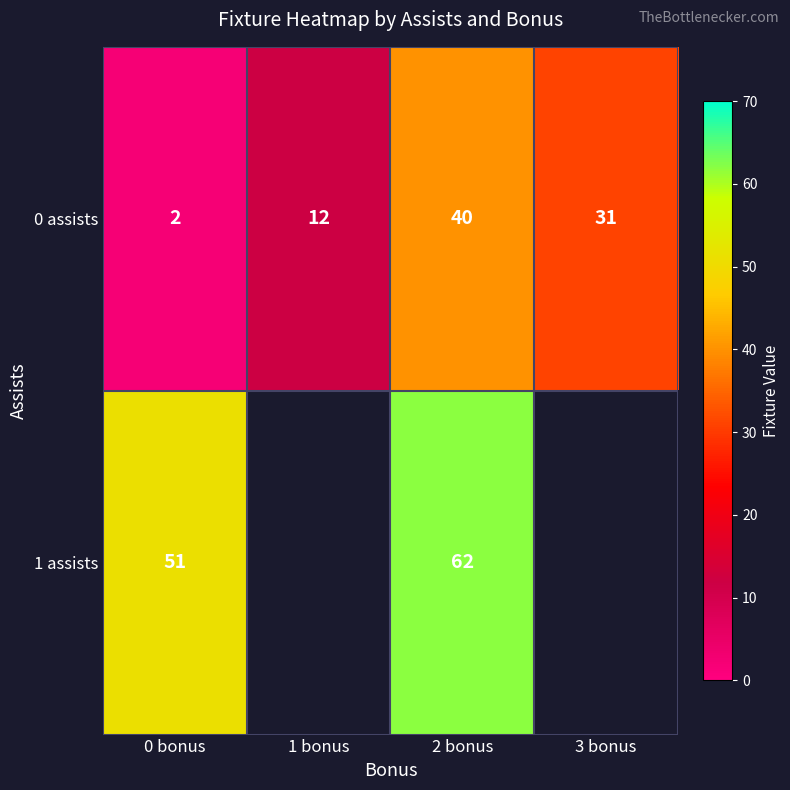

Between 3 bonus and 0 bonus, which is larger?

3 bonus